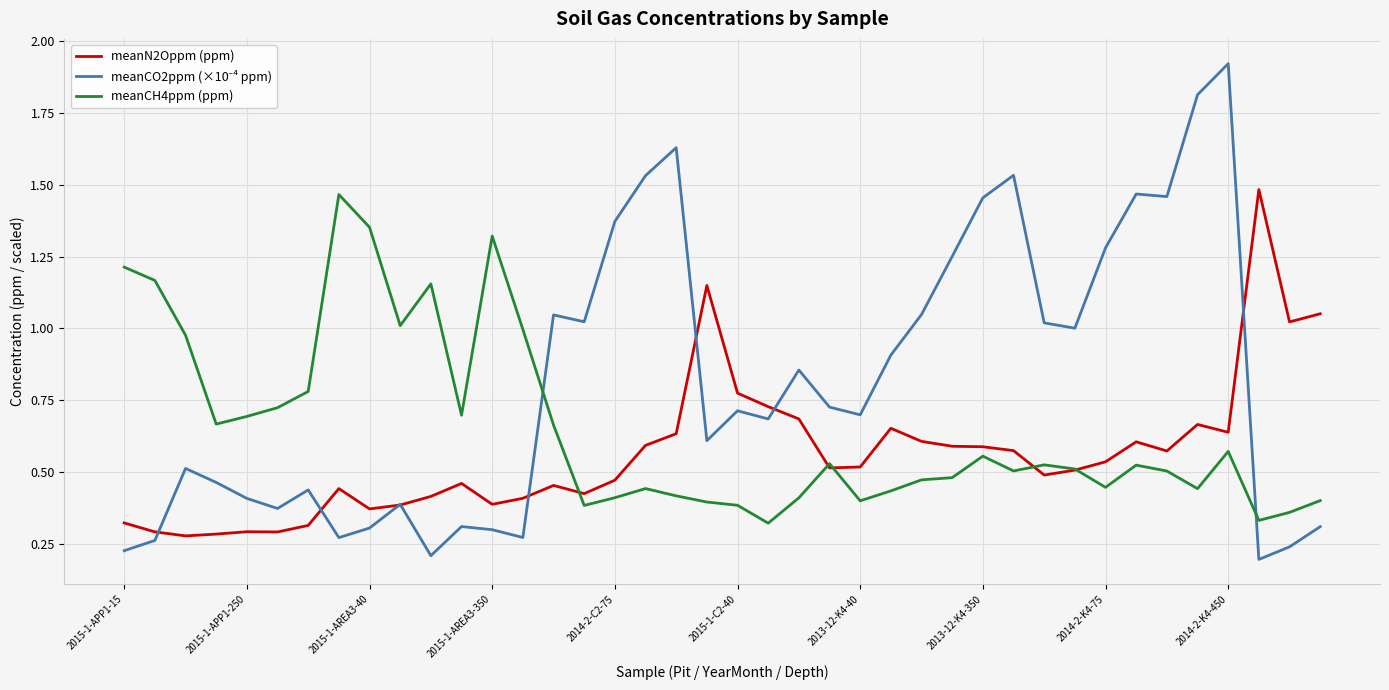

How many lines are shown in the chart?

3